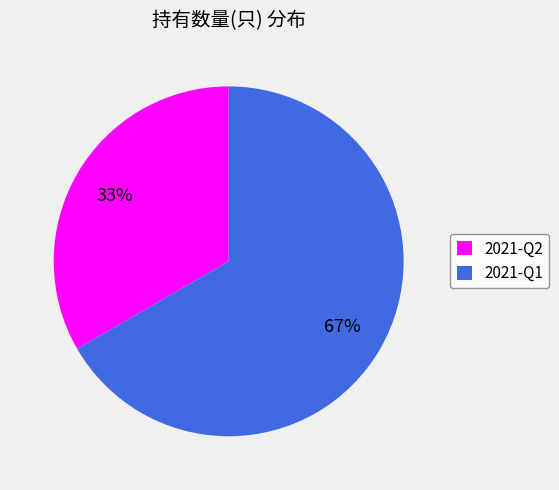

Which slice is the largest?

2021-Q1